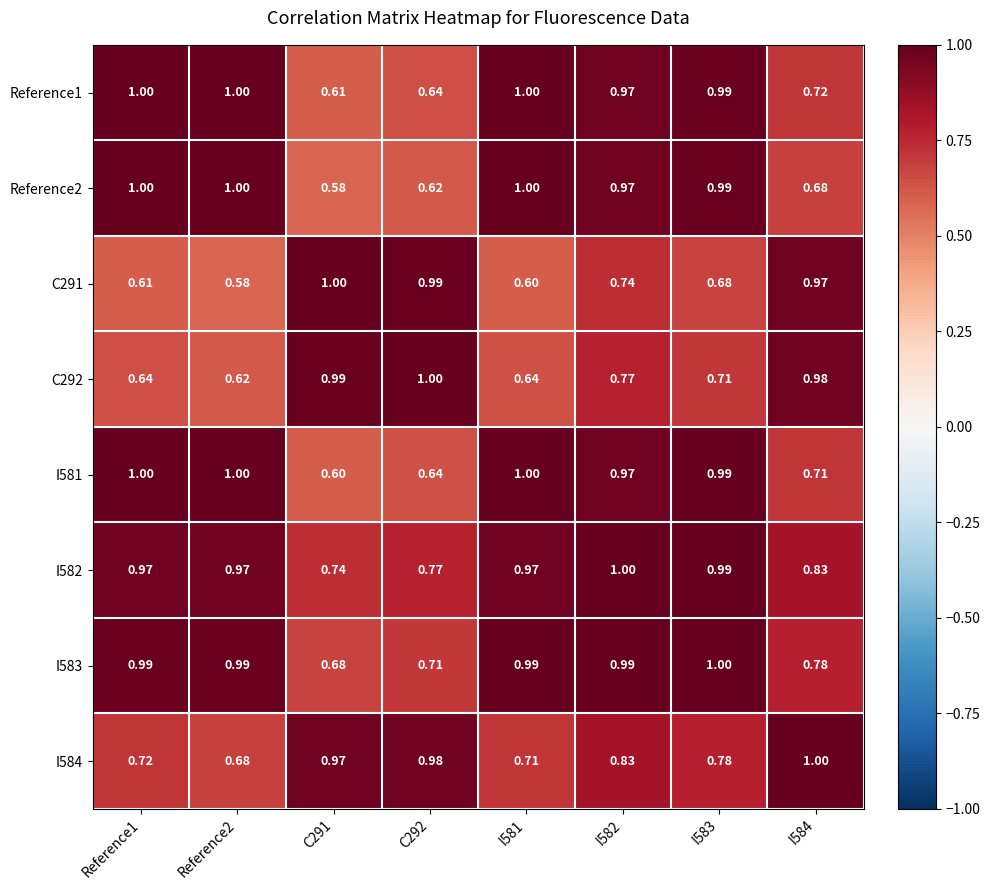

Is the value of I583 at Reference1 greater than the value of I584 at Reference1?

Yes